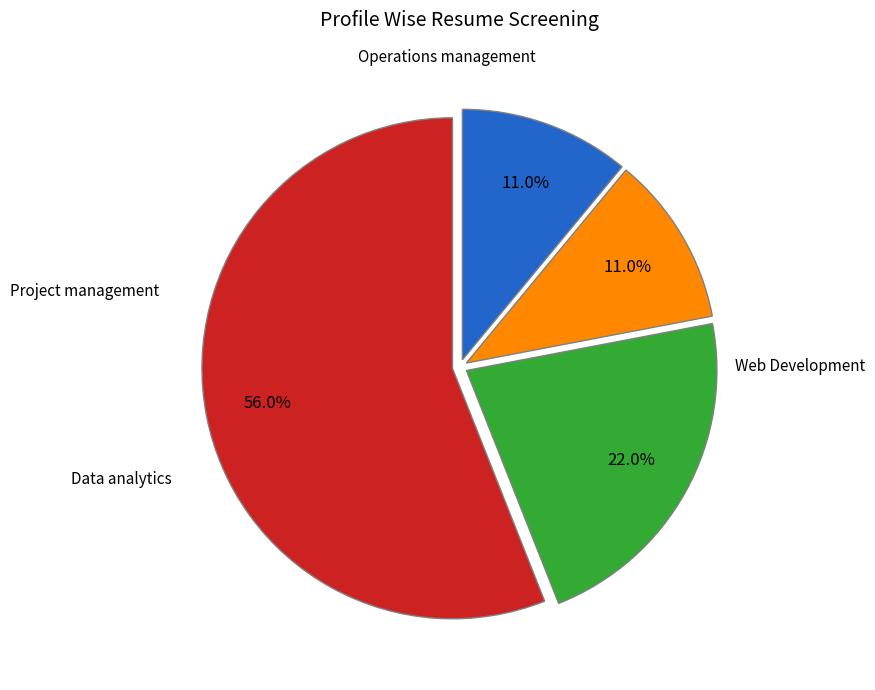

Does any single category account for the majority?

Yes